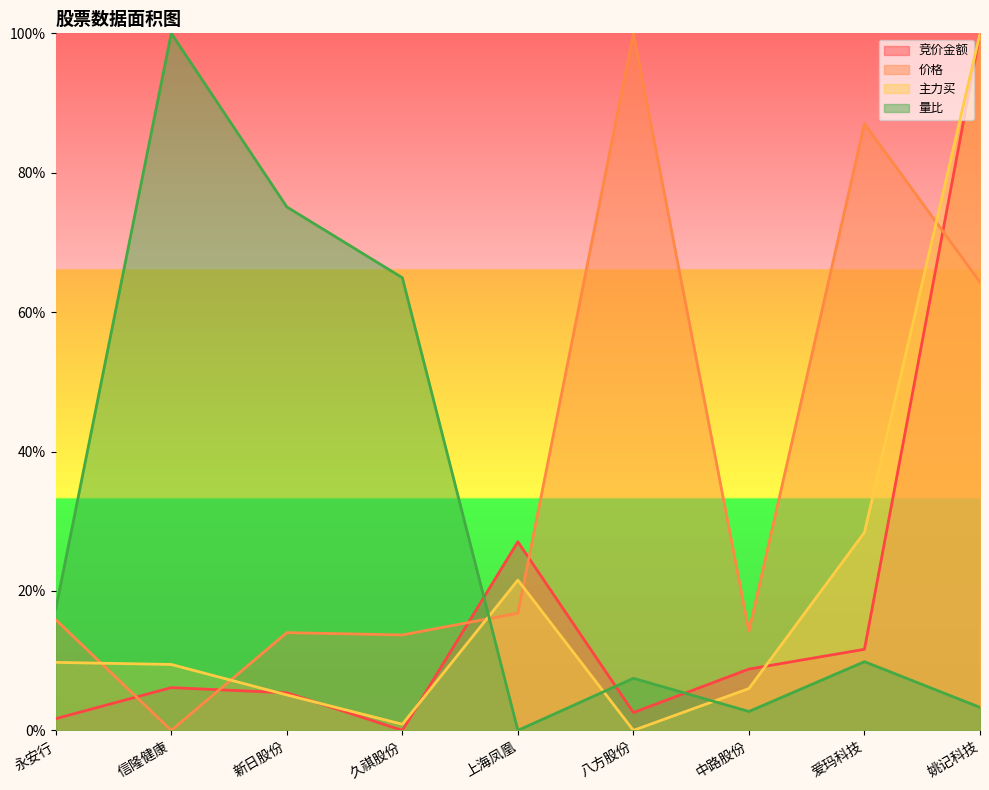

After their last crossing, which series has the higher values: 主力买 or 价格?

主力买